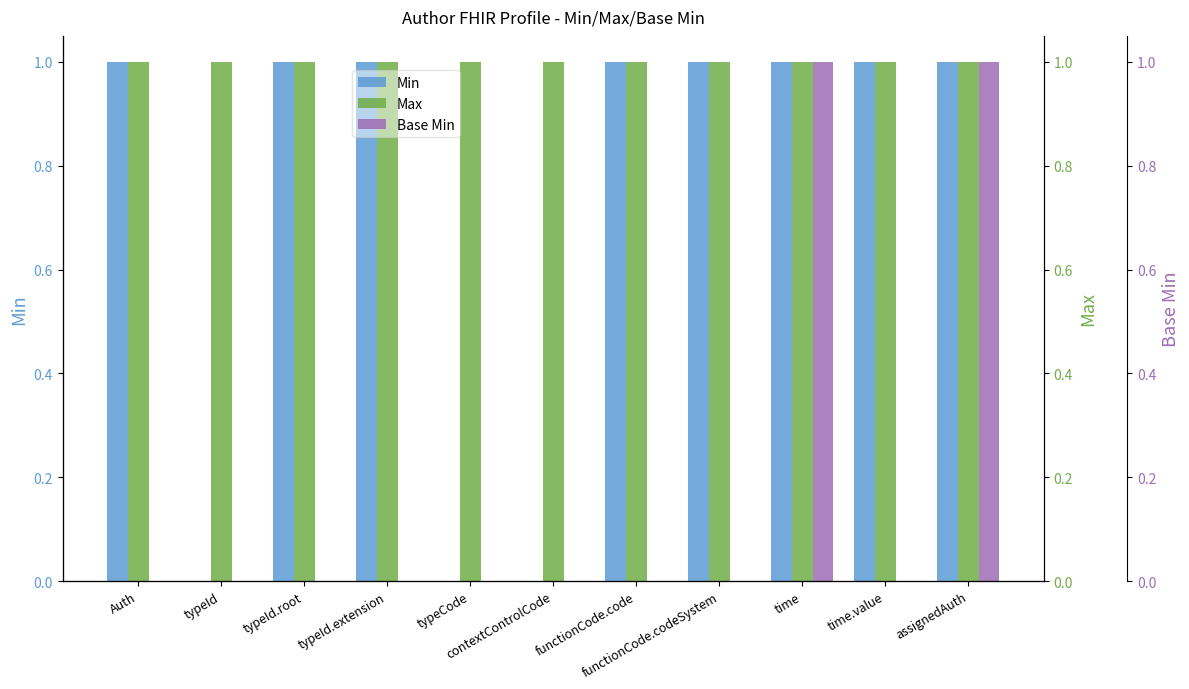

At typeId.extension, list the series in order from smallest to largest.

Base Min, Min, Max